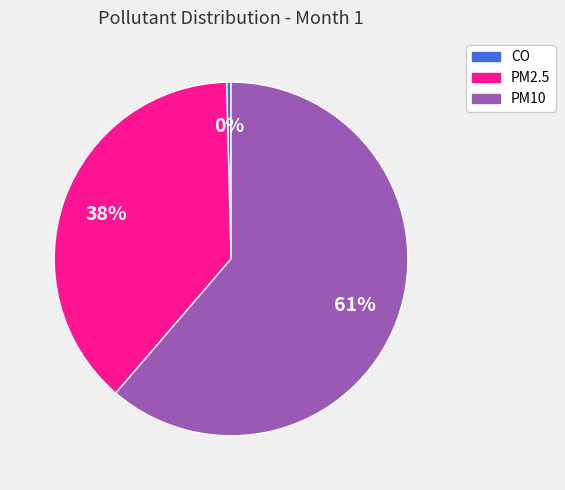

Is the sum of CO and PM2.5 greater than half?

No